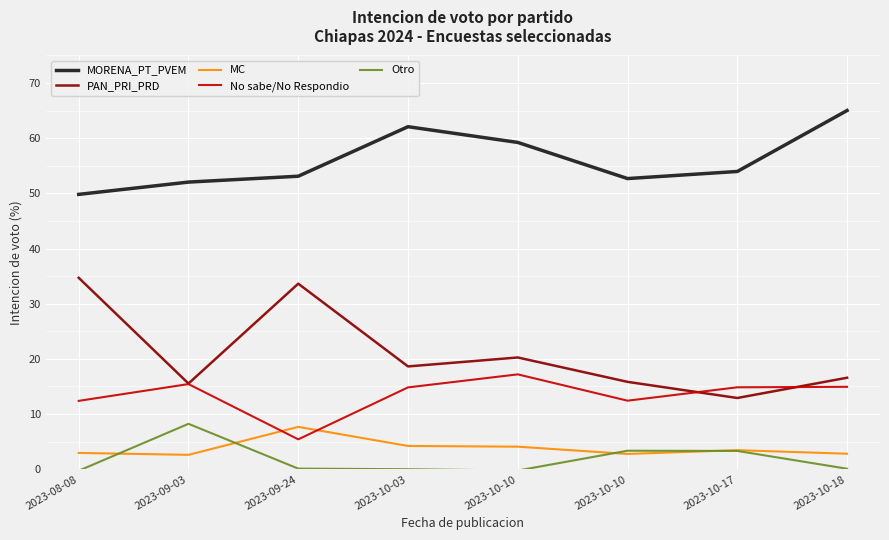

Reading left to right, extract all data points from this chart.

MORENA_PT_PVEM: 49.8	52.1	53.1	62.1	59.2	52.7	54.0	65.0
PAN_PRI_PRD: 34.7	15.5	33.6	18.6	20.3	15.8	12.9	16.6
MC: 3.0	2.6	7.7	4.2	4.1	2.8	3.5	2.8
No sabe/No Respondio: 12.4	15.4	5.4	14.8	17.2	12.4	14.9	14.9
Otro: -0.3	8.2	0.1	-0.0	-0.2	3.4	3.3	0.1